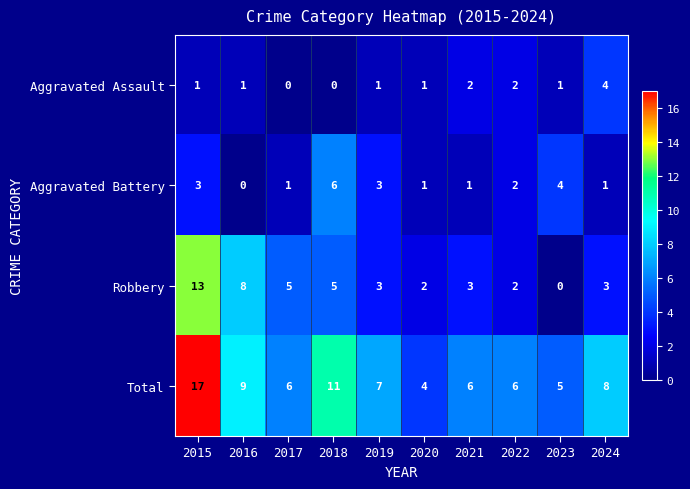

Count the number of categories in the chart.

10